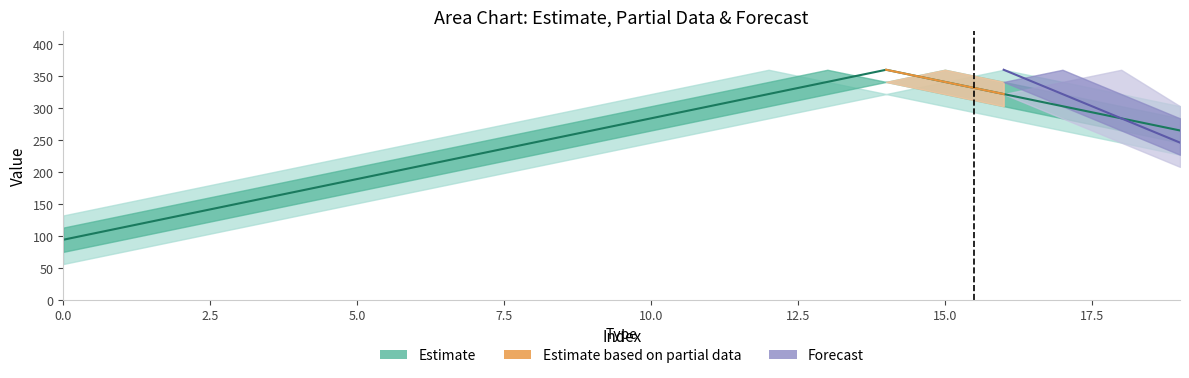

Which has a higher value, 12 or 5?

12